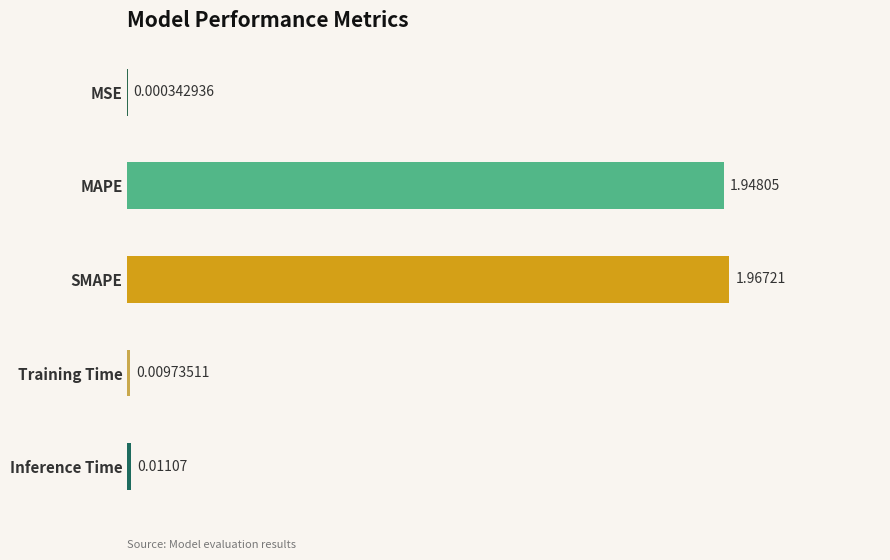

At which category does the chart reach its peak across all series?

SMAPE